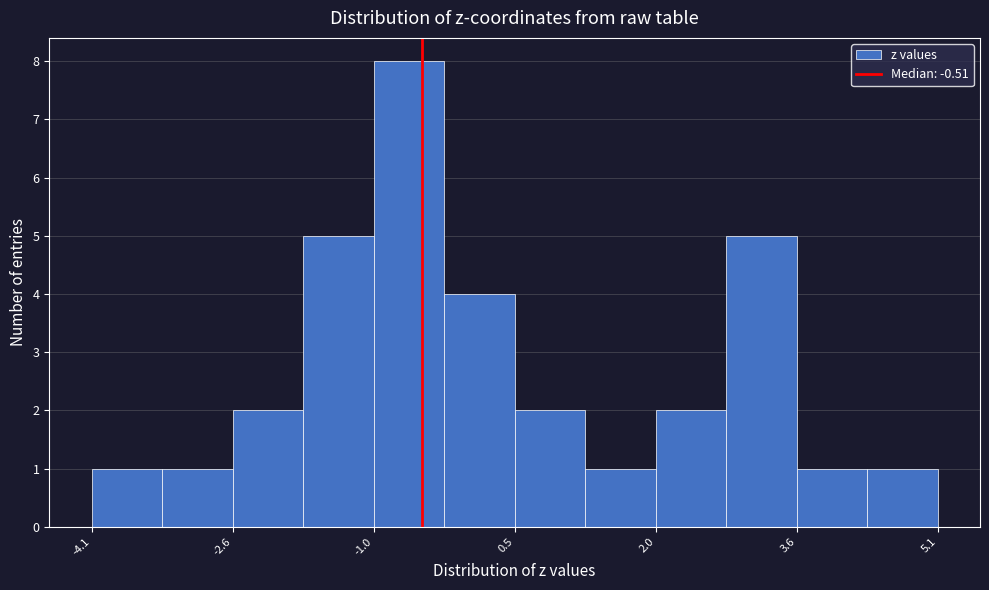

Read against the x-axis, roughly where is the centre of the tallest bar?

-0.6